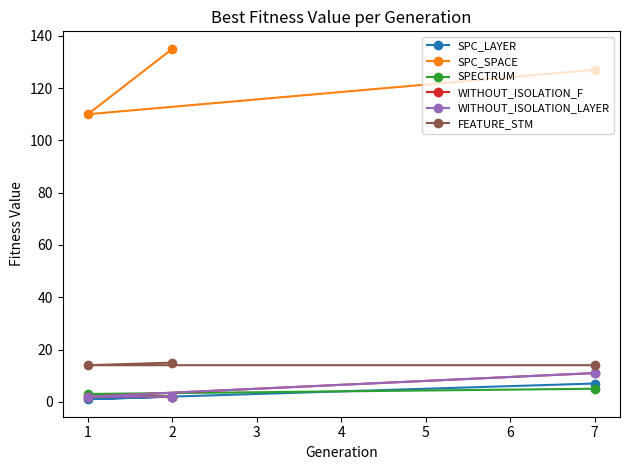

Which series has the largest total across all categories?

SPC_SPACE